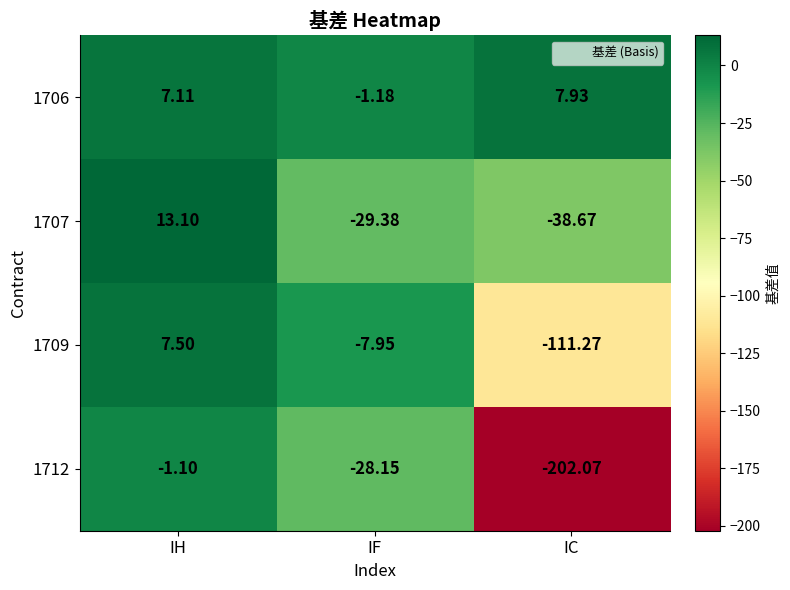

At which category is the sum across all series the highest?

IH